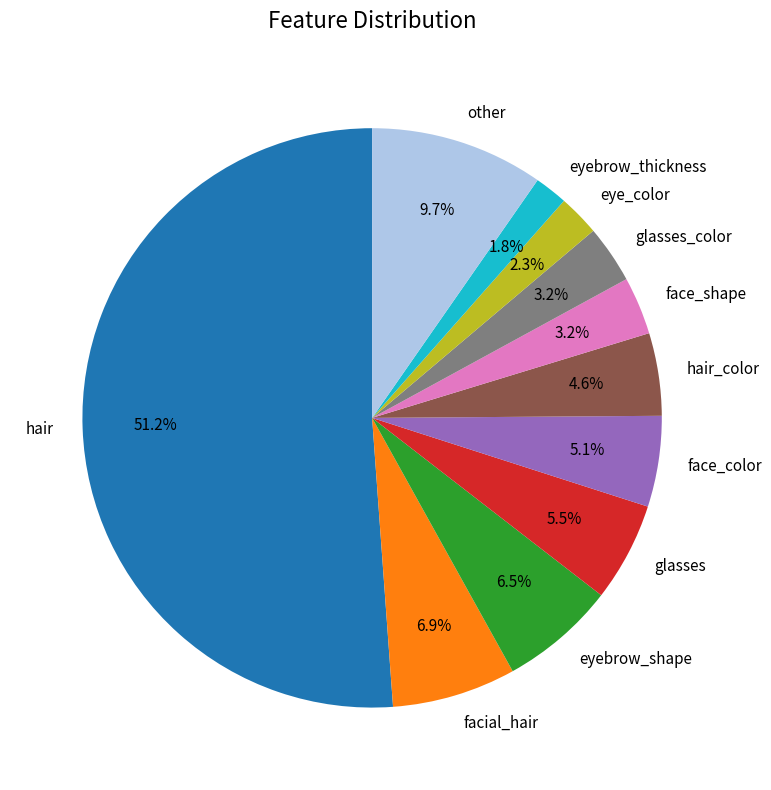

Which has a higher value, glasses_color or eye_color?

glasses_color